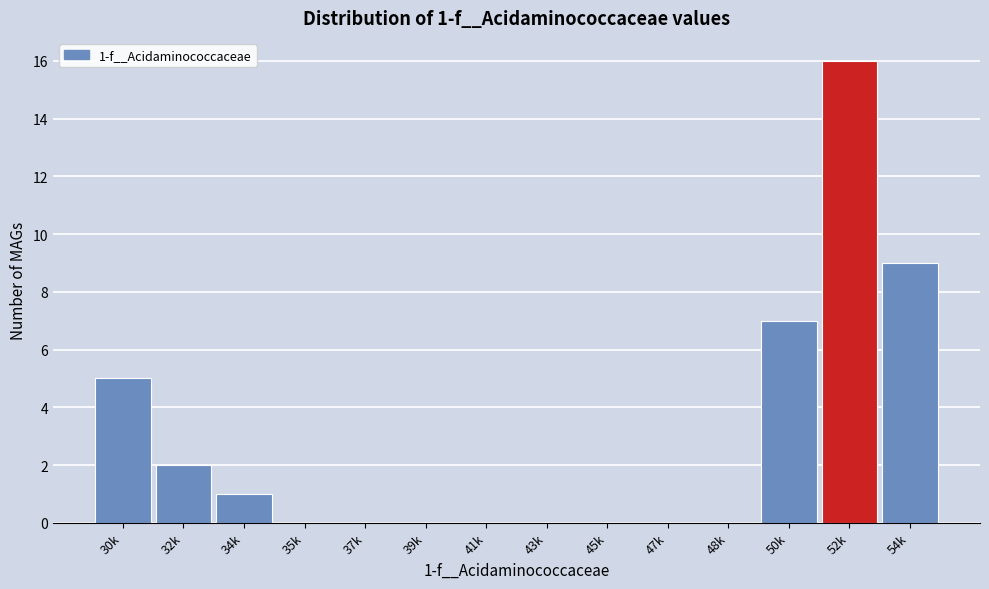

Reading left to right, transcribe all the data shown in this chart.

30k=5	32k=2	34k=1	35k=0	37k=0	39k=0	41k=0	43k=0	45k=0	47k=0	48k=0	50k=7	52k=16	54k=9